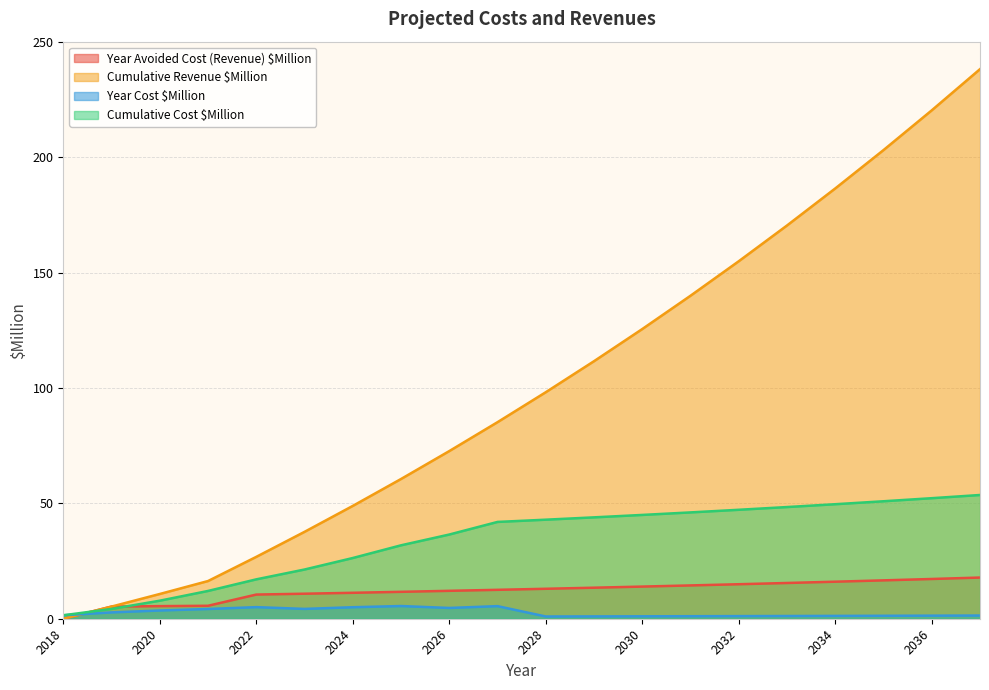

How many lines are shown in the chart?

4